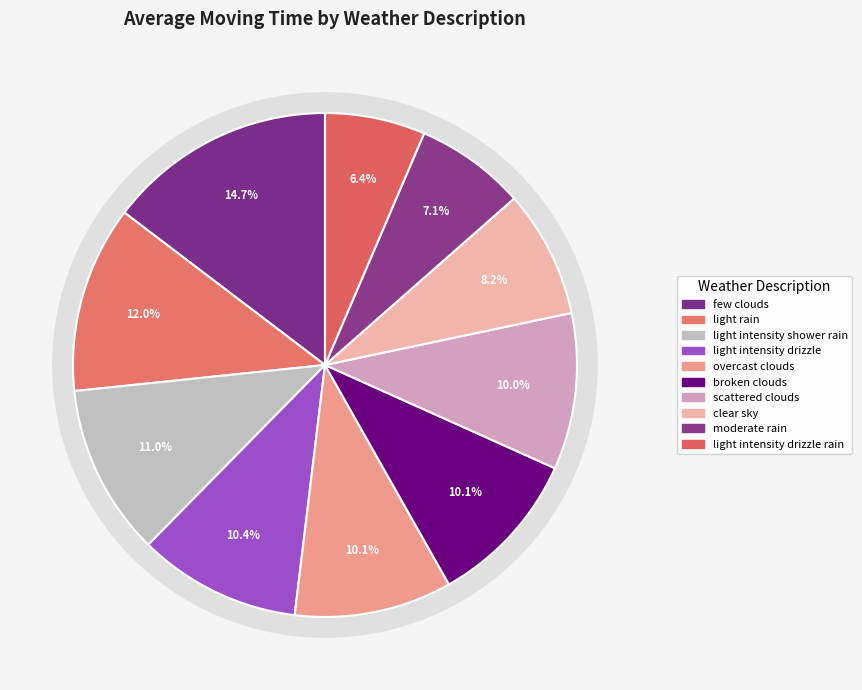

The light rain slice represents 12% of the pie. True or false?

True